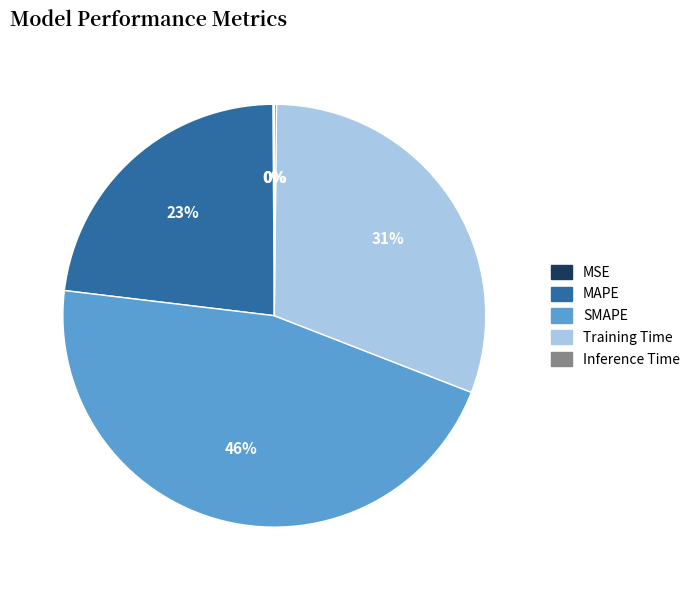

True or false: Training Time accounts for 21% of the total.

False